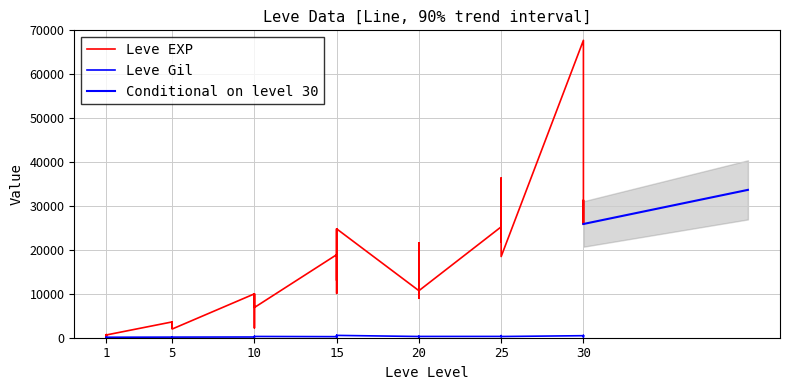

How many interior local valleys does the Leve EXP series have?

12